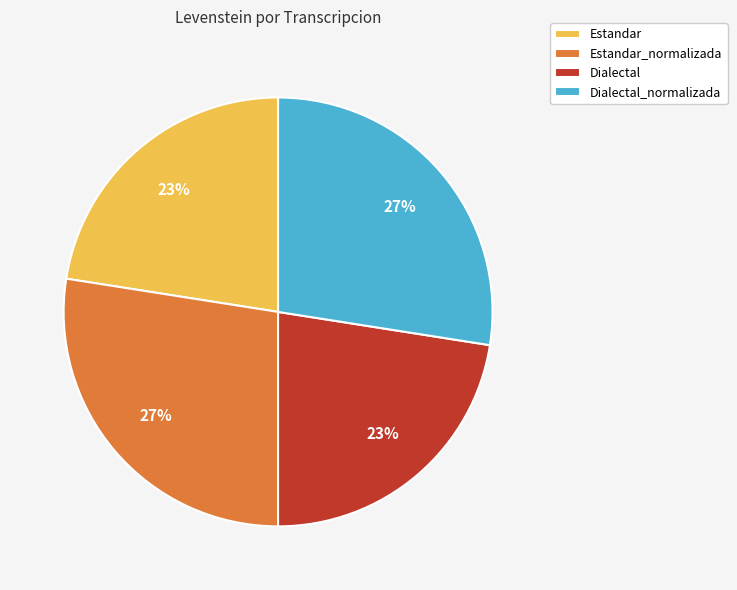

The Estandar slice represents 12% of the pie. True or false?

False